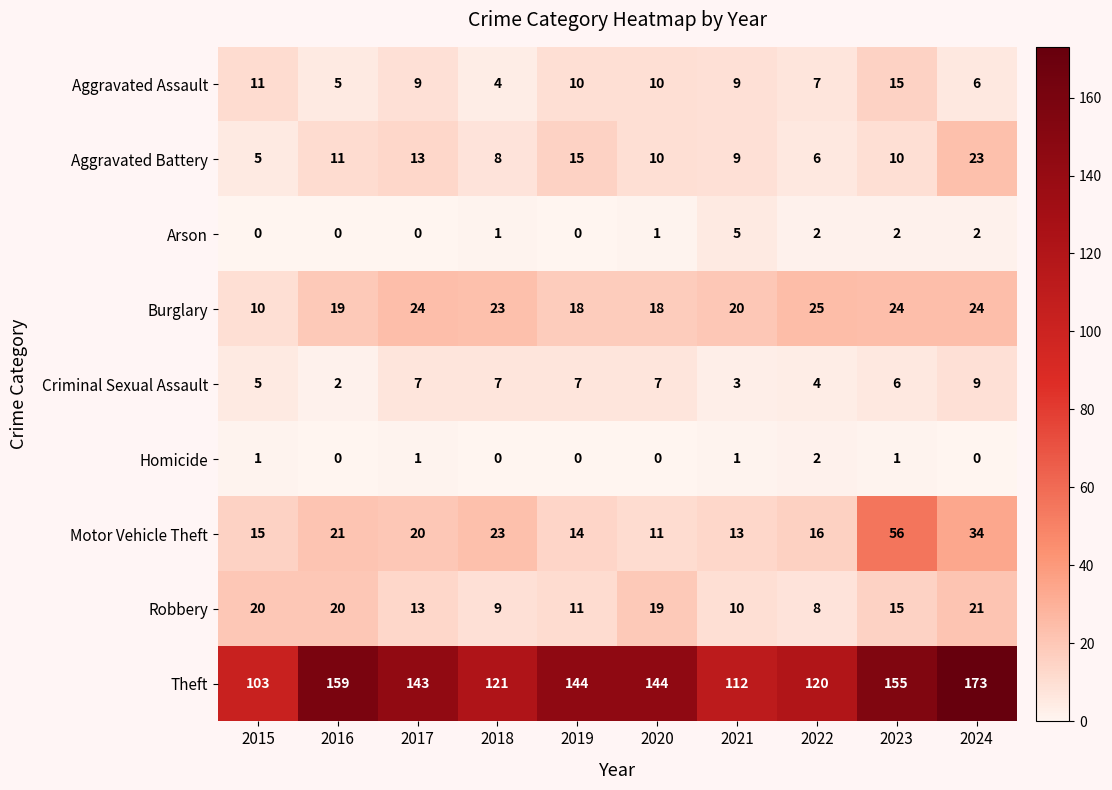

What is the maximum value for Motor Vehicle Theft?

56